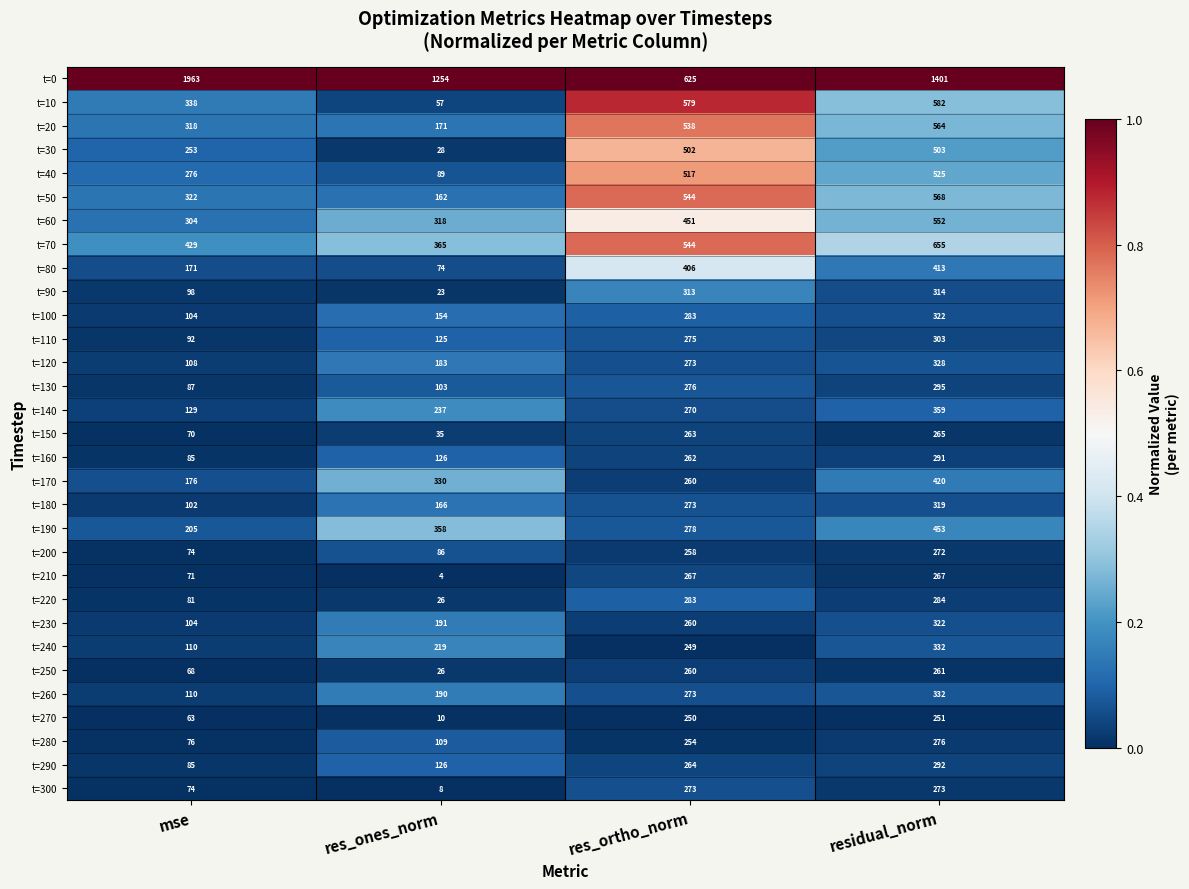

What is the average value of the t=110 series?

199